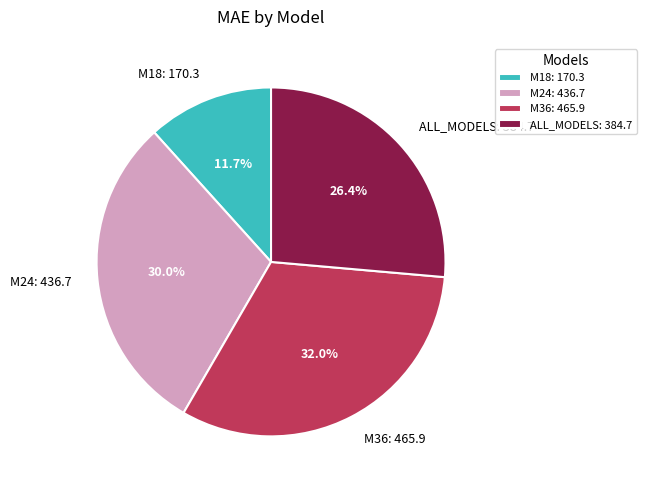

True or false: M18 accounts for 12% of the total.

True